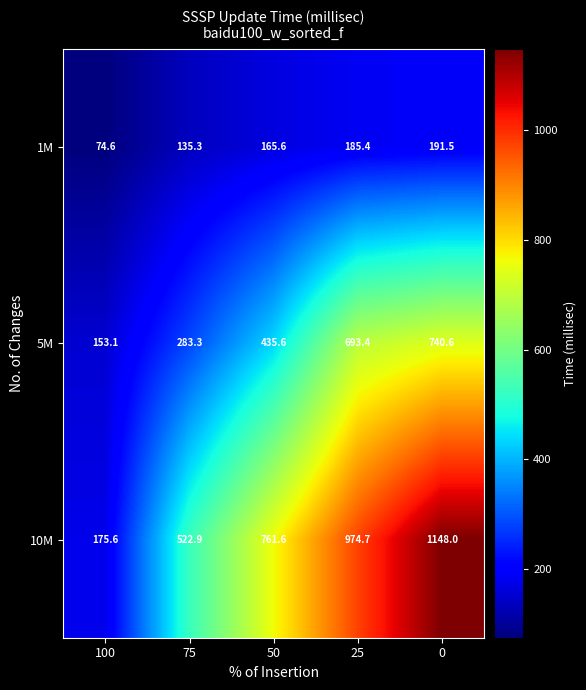

List the series in order of their overall mean, highest first.

10M, 5M, 1M